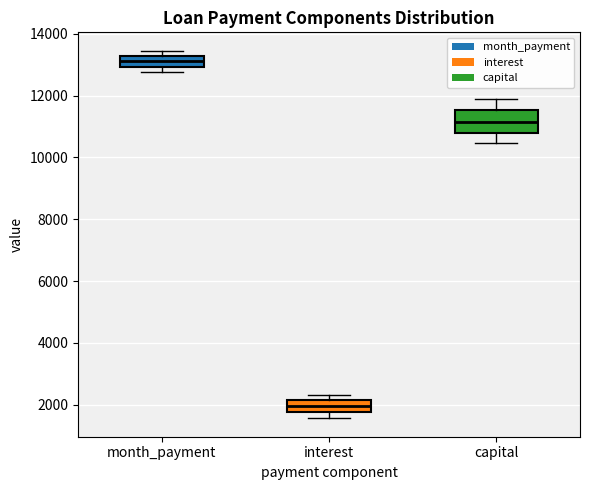

Reading left to right, transcribe this box plot: for each box, give where its median line is, the range the box spans, and where its two whiskers end, as read against the y-axis. The values are not printed on the chart, so give them approximately, as read against the axis.

month_payment: median 13200 (inside the box), box 13000 to 13200, whiskers 12800 to 13400
interest: median 2000, box 1800 to 2200, whiskers 1600 to 2200 (just above the box's upper edge)
capital: median 11200, box 10800 to 11600, whiskers 10400 to 11800